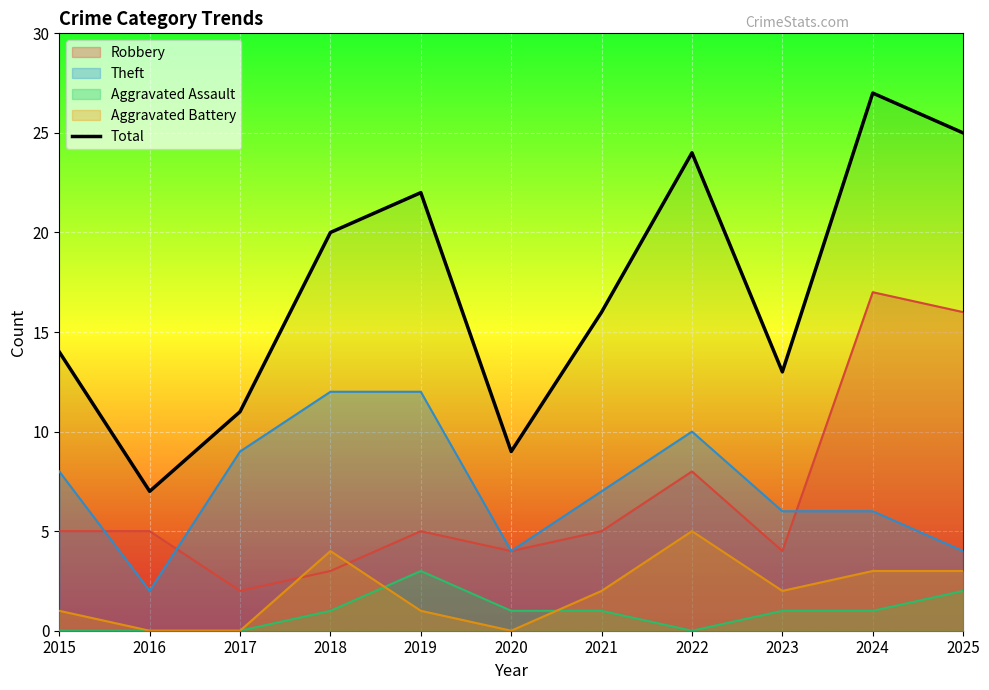

Is it true that the value at 2023 is 6?

False